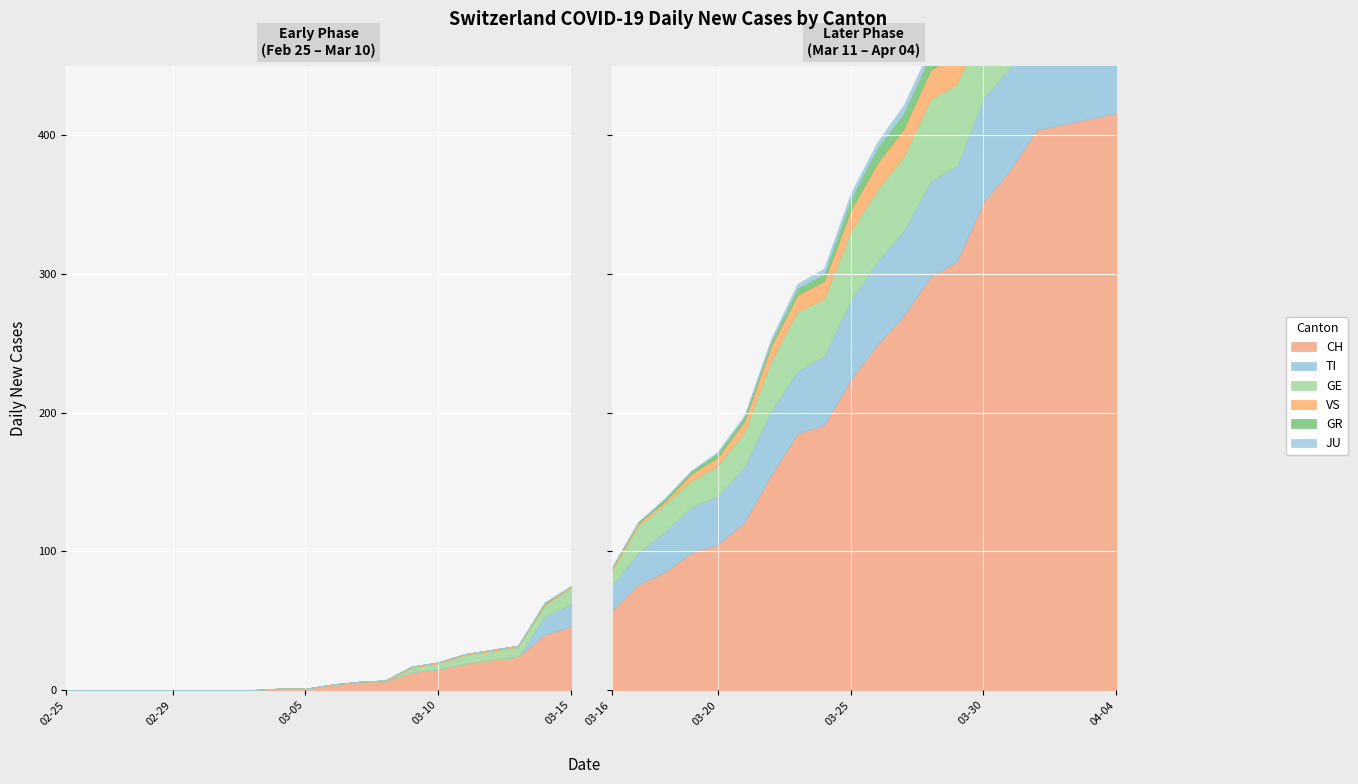

Reading left to right, list all the values displayed in this chart.

CH: 0=0	1=0	2=0	3=0	4=0	5=0	6=0	7=0	8=1	9=1	10=4	11=6	12=6	13=13	14=15	15=19	16=22	17=24	18=40	19=46	20=57	21=76	22=85	23=99	24=105	25=121	26=155	27=185	28=191	29=224	30=249	31=270	32=298	33=309	34=352	35=375	36=404	37=408	38=412	39=416
TI: 0=0	1=0	2=0	3=0	4=0	5=0	6=0	7=0	8=0	9=0	10=0	11=0	12=0	13=0	14=0	15=0	16=0	17=0	18=13	19=16	20=18	21=23	22=29	23=33	24=35	25=40	26=46	27=45	28=50	29=57	30=60	31=61	32=69	33=69	34=75	35=74	36=76	37=75	38=75	39=72
GE: 0=0	1=0	2=0	3=0	4=0	5=0	6=0	7=0	8=0	9=0	10=0	11=0	12=0	13=3	14=4	15=6	16=6	17=7	18=8	19=12	20=10	21=19	22=20	23=19	24=22	25=25	26=36	27=43	28=41	29=50	30=52	31=54	32=59	33=59	34=57	35=64	36=64	37=62	38=65	39=61
VS: 0=0	1=0	2=0	3=0	4=0	5=0	6=0	7=0	8=0	9=0	10=0	11=0	12=1	13=1	14=1	15=1	16=1	17=1	18=1	19=1	20=2	21=2	22=2	23=5	24=6	25=8	26=11	27=12	28=13	29=15	30=19	31=20	32=21	33=22	34=25	35=24	36=26	37=28	38=26	39=28
GR: 0=0	1=0	2=0	3=0	4=0	5=0	6=0	7=0	8=0	9=0	10=0	11=0	12=0	13=0	14=0	15=0	16=0	17=0	18=1	19=0	20=1	21=1	22=2	23=2	24=3	25=3	26=3	27=5	28=5	29=8	30=11	31=11	32=11	33=11	34=9	35=10	36=11	37=11	38=10	39=10
JU: 0=0	1=0	2=0	3=0	4=0	5=0	6=0	7=0	8=0	9=0	10=0	11=0	12=0	13=0	14=0	15=0	16=0	17=0	18=0	19=0	20=0	21=0	22=0	23=0	24=1	25=1	26=2	27=3	28=4	29=4	30=4	31=6	32=5	33=5	34=5	35=5	36=5	37=3	38=3	39=3